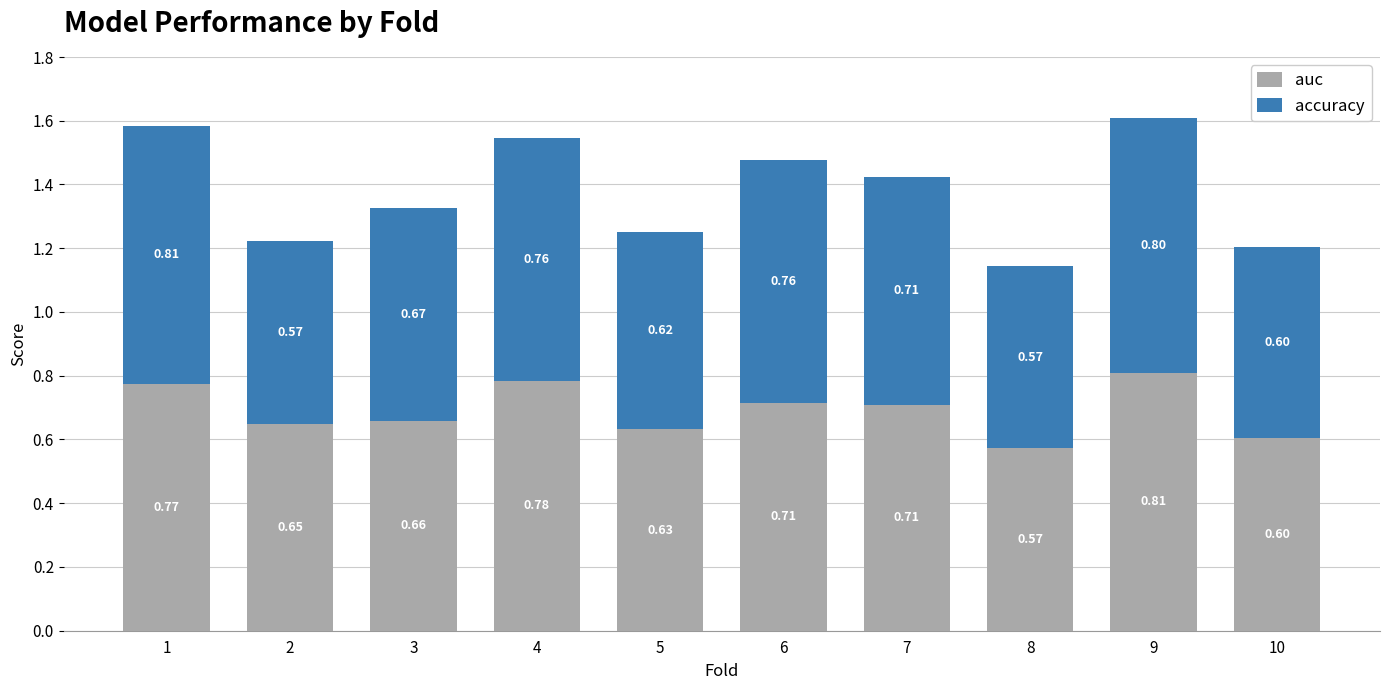

What is the total value across all series at 2?

1.2